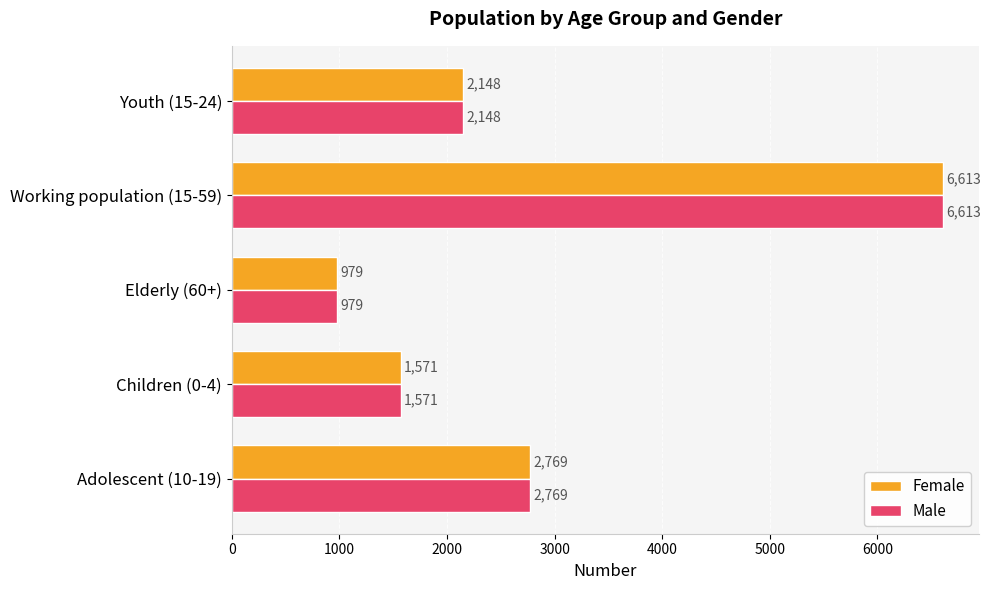

Read the Male value at Adolescent (10-19), to the nearest 50.

2750